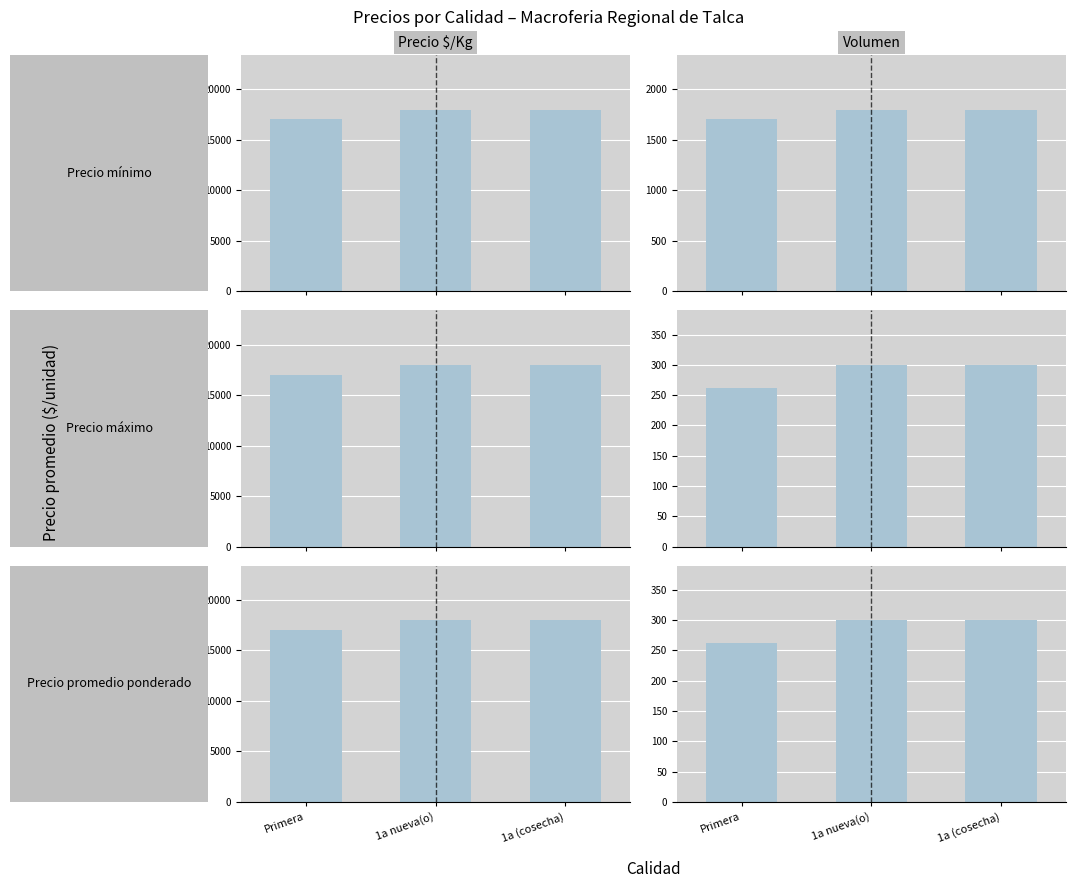

What value does the Precio $/Kg series have at 1a (cosecha), to the nearest 50?

18000